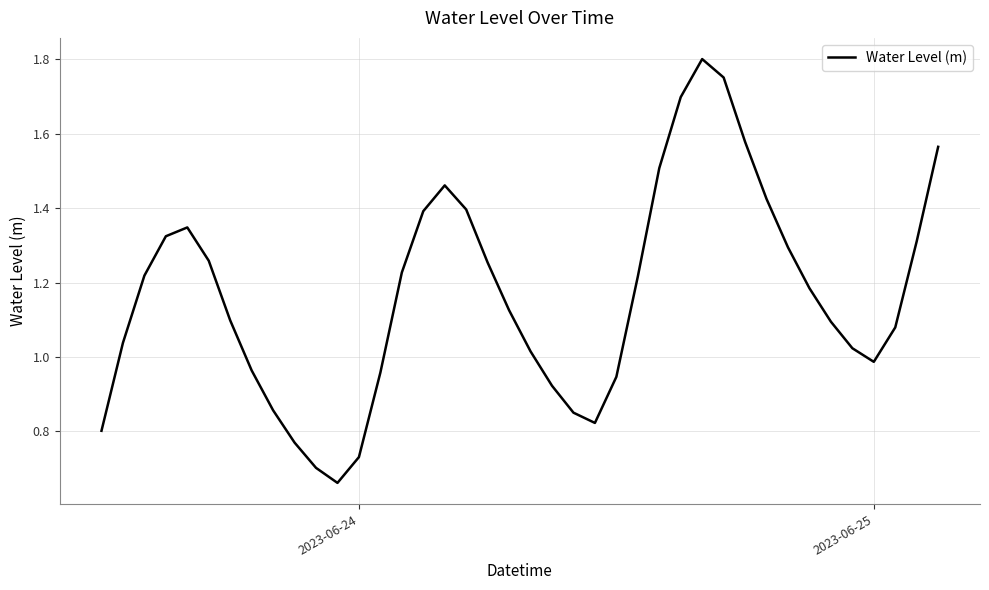

Does the chart have visible grid lines?

Yes